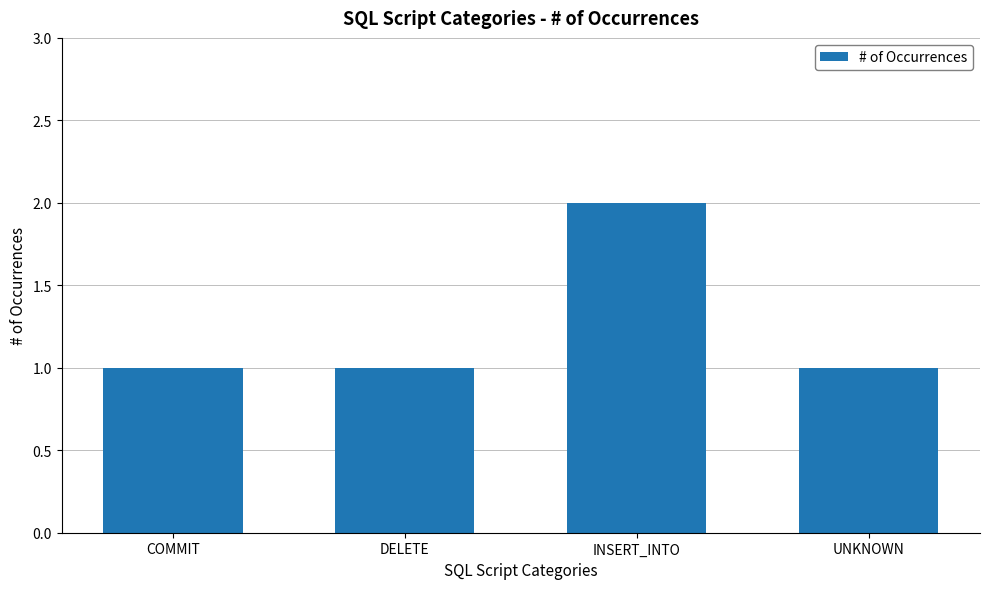

Does the chart contain any negative values?

No